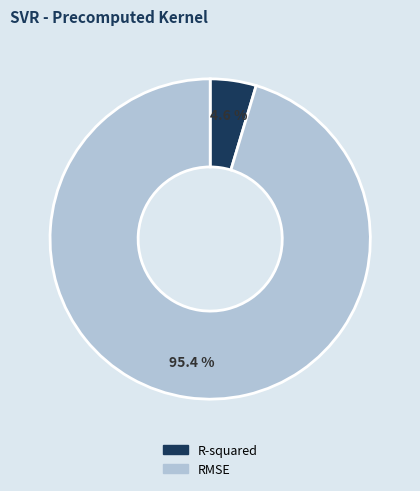

The R-squared slice represents 16% of the pie. True or false?

False